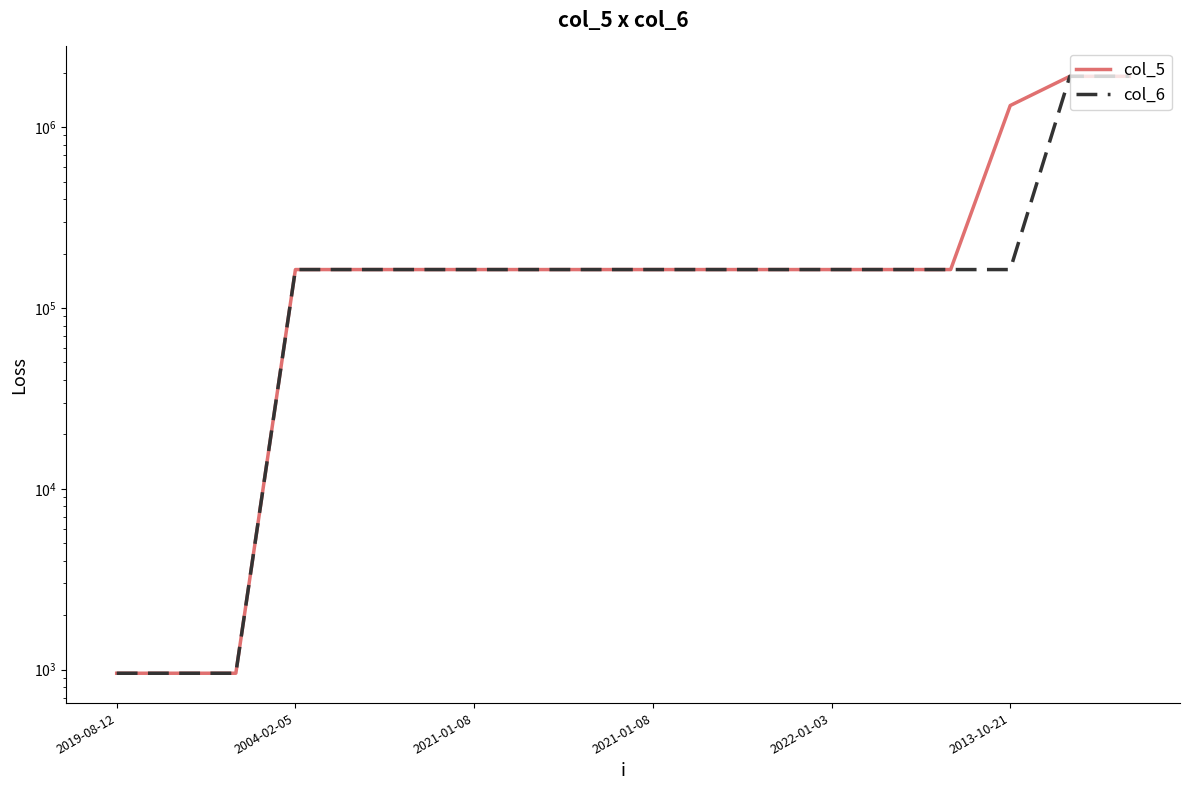

List the series in order of their overall mean, highest first.

col_5, col_6